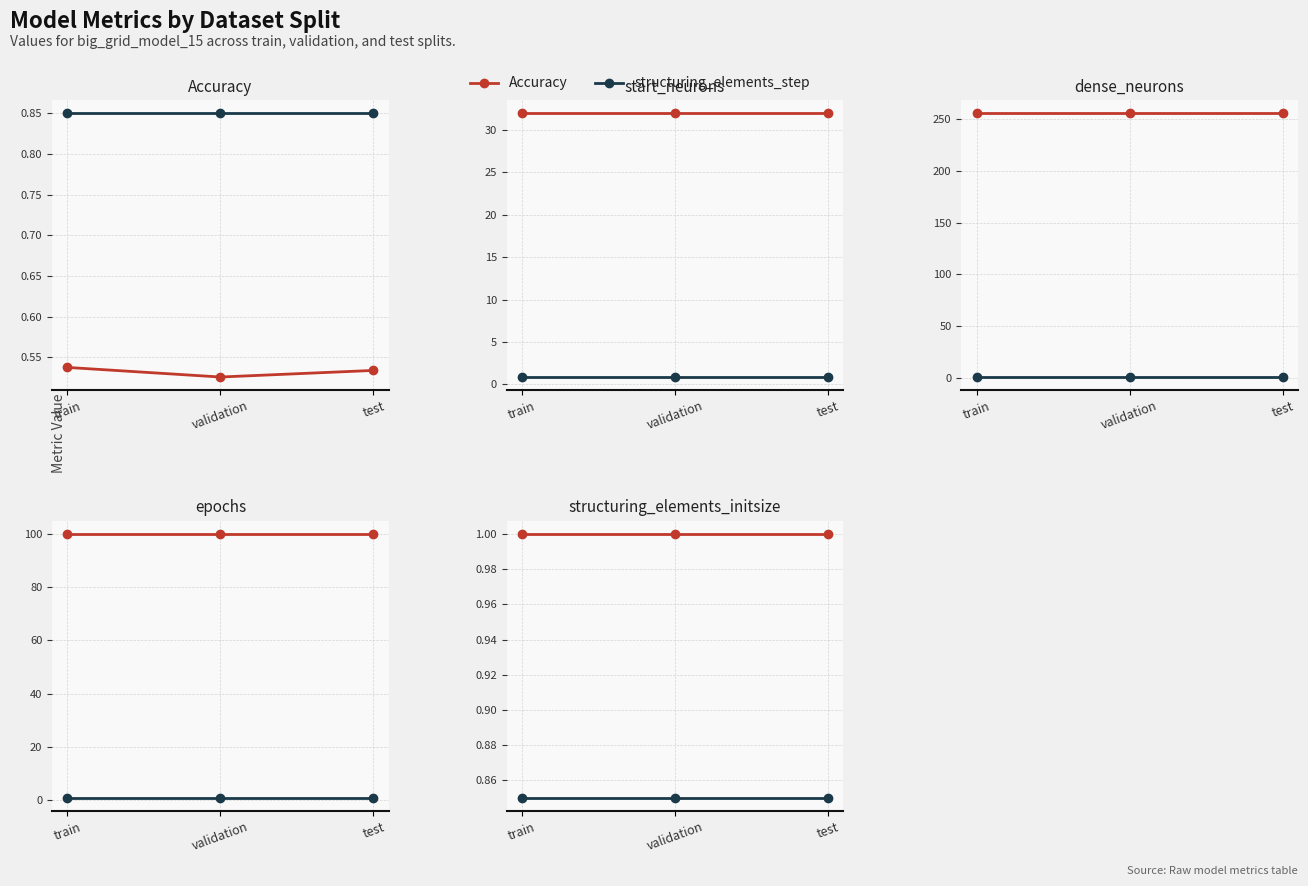

The value of structuring_elements_initsize at train is 0.4. True or false?

False